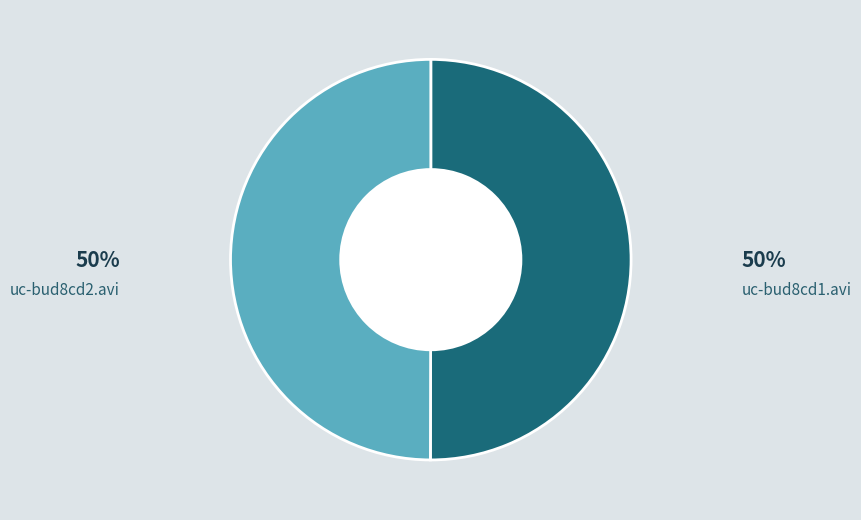

To the nearest percent, what is the average slice percentage?

50%